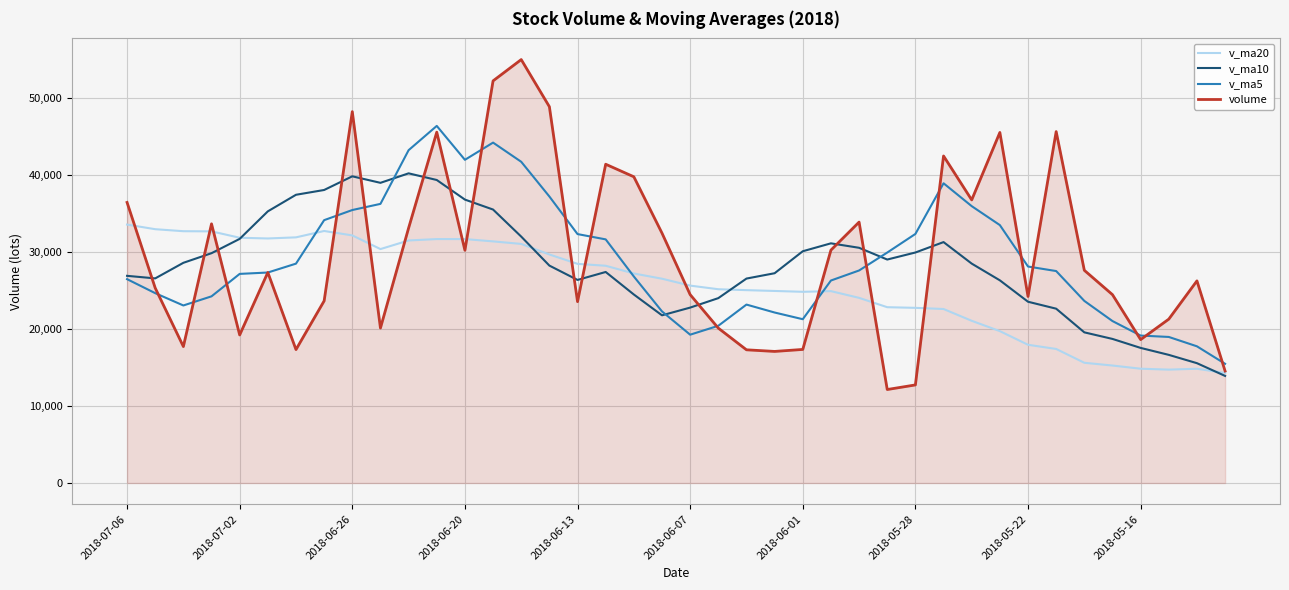

In v_ma20, how many points are higher than both neighbors (excluding endpoints)?

4